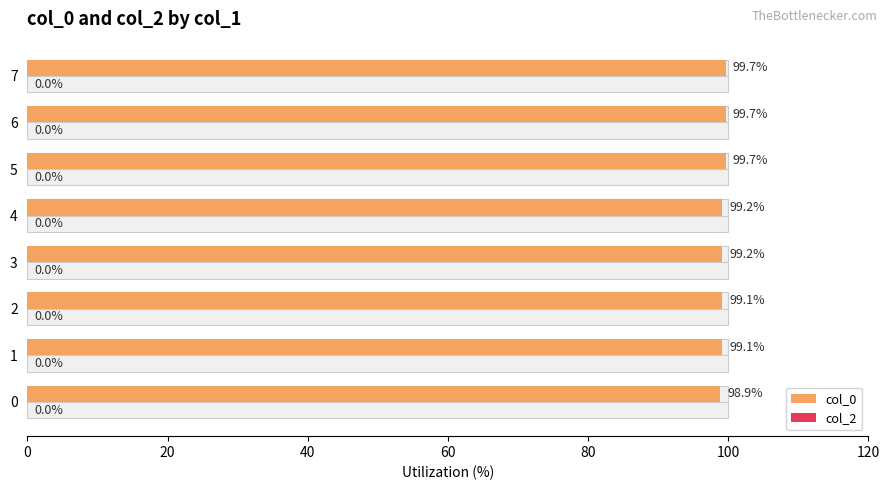

What position from the right is 7?

1